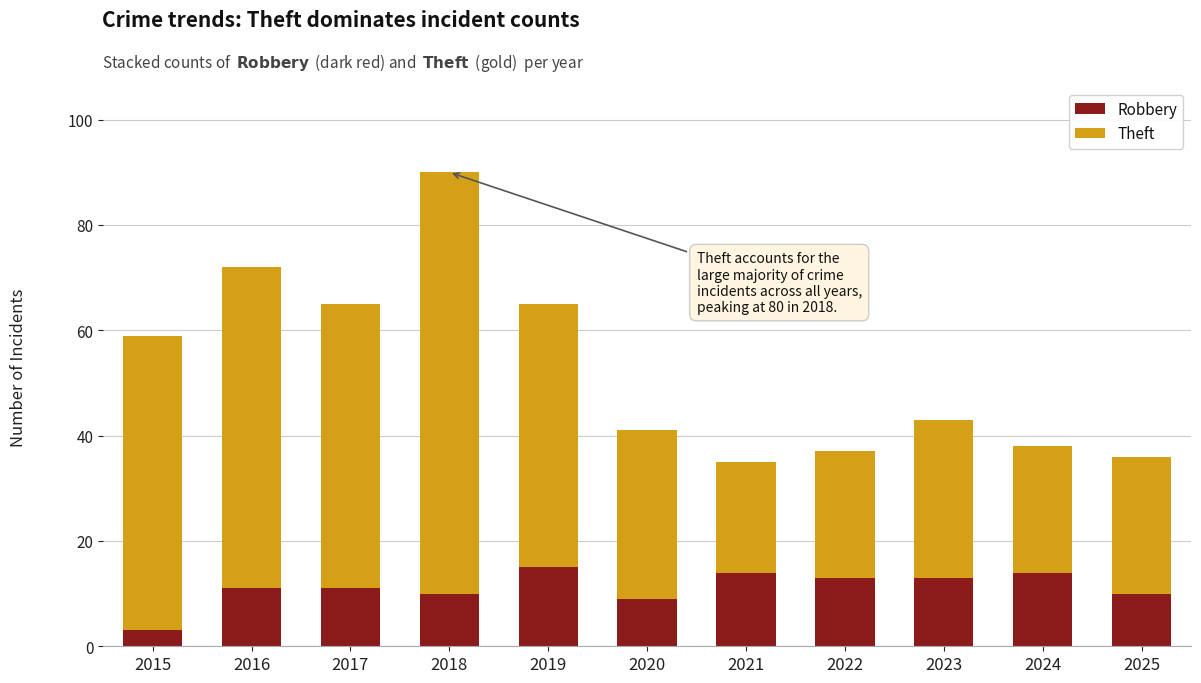

The Robbery series shows 25 at 2019. True or false?

False